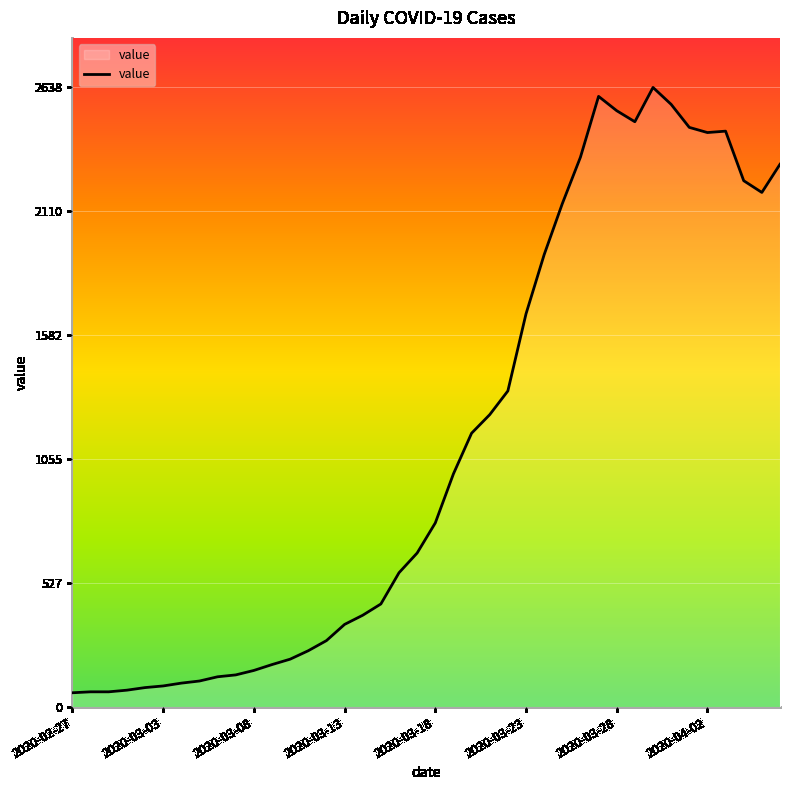

What is the difference between the maximum and minimum values?

2577